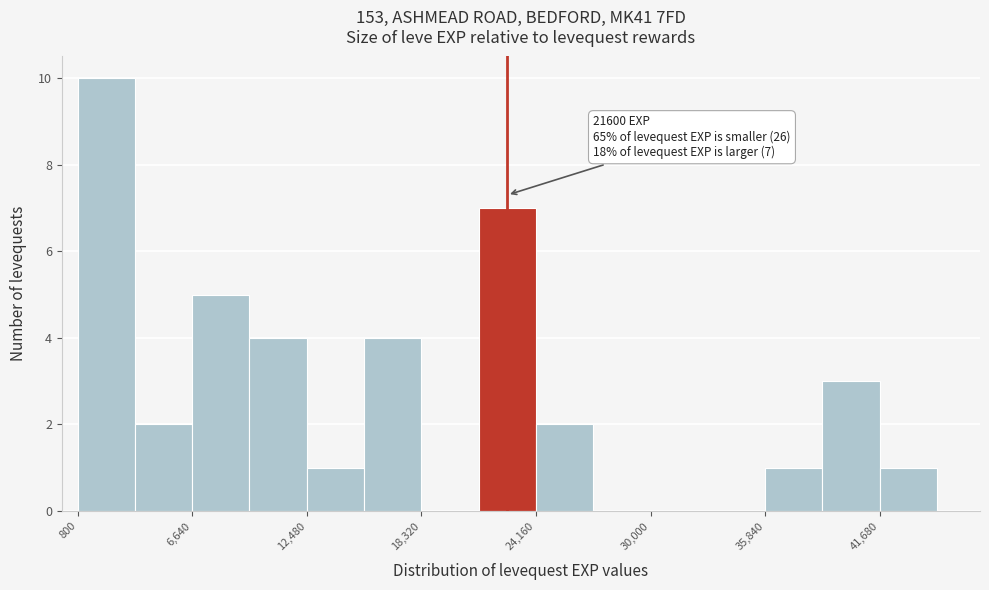

Around what value on the x-axis is the tallest bar? Give the approximate position of its centre, as read against the axis.

2000